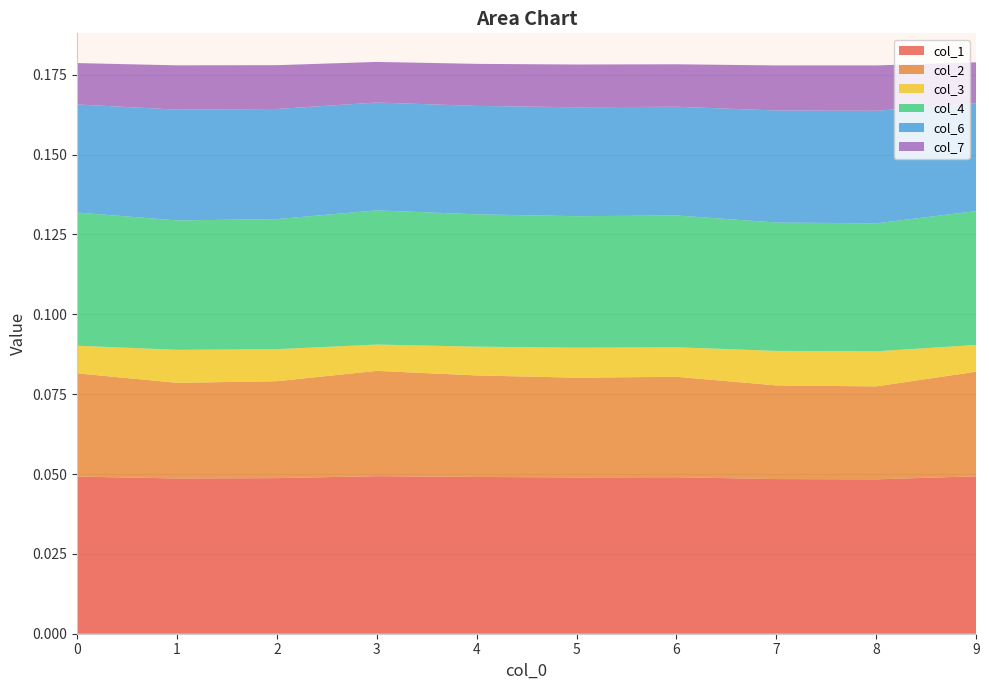

What are all the series names shown in the legend?

col_1, col_2, col_3, col_4, col_6, col_7